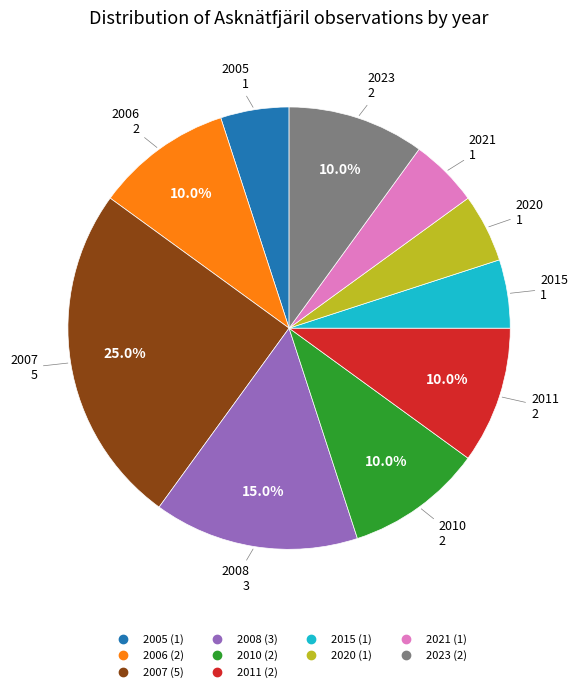

Does any single category account for the majority?

No